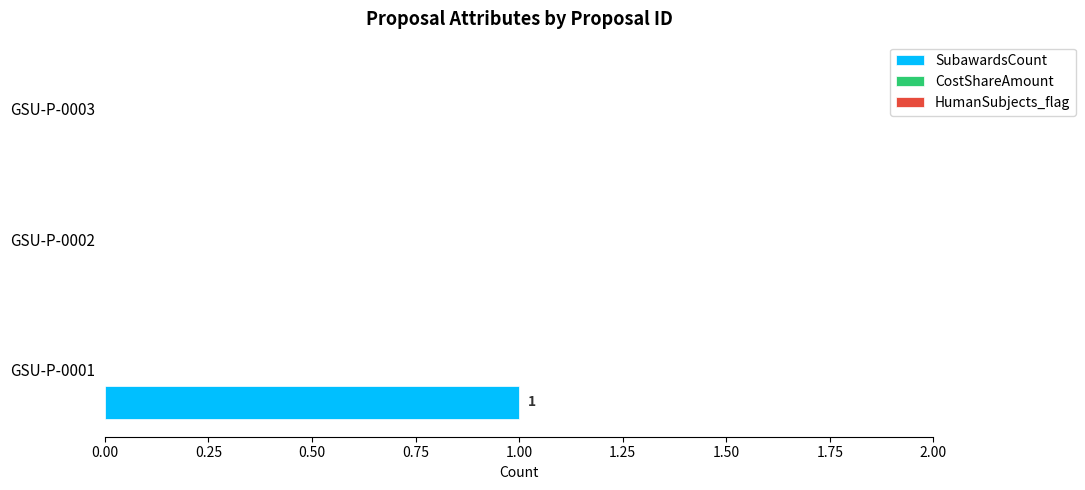

The chart shows a value of 0 at GSU-P-0001. True or false?

False